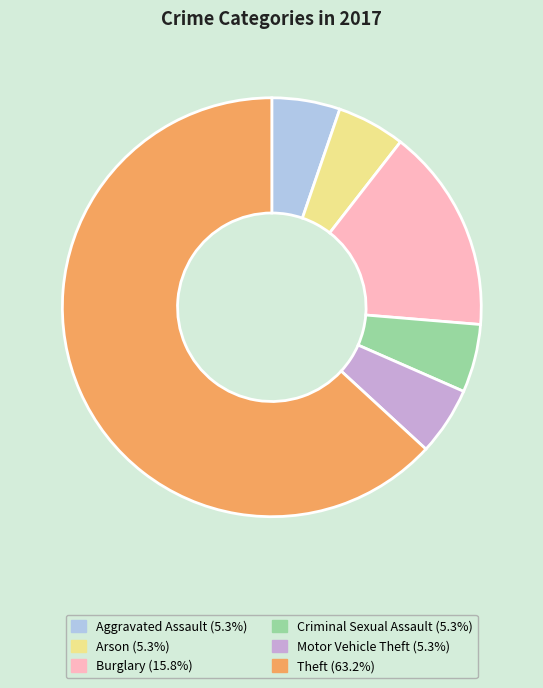

True or false: Arson accounts for 19% of the total.

False